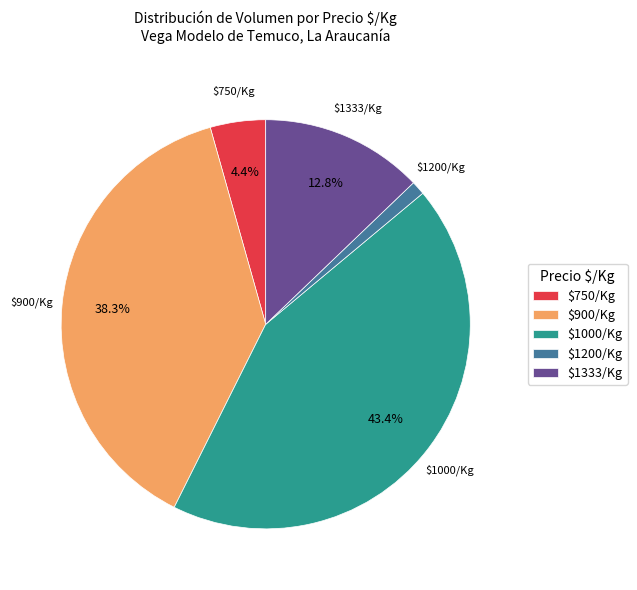

What percentage is NOT represented by $900/Kg?

61.7%